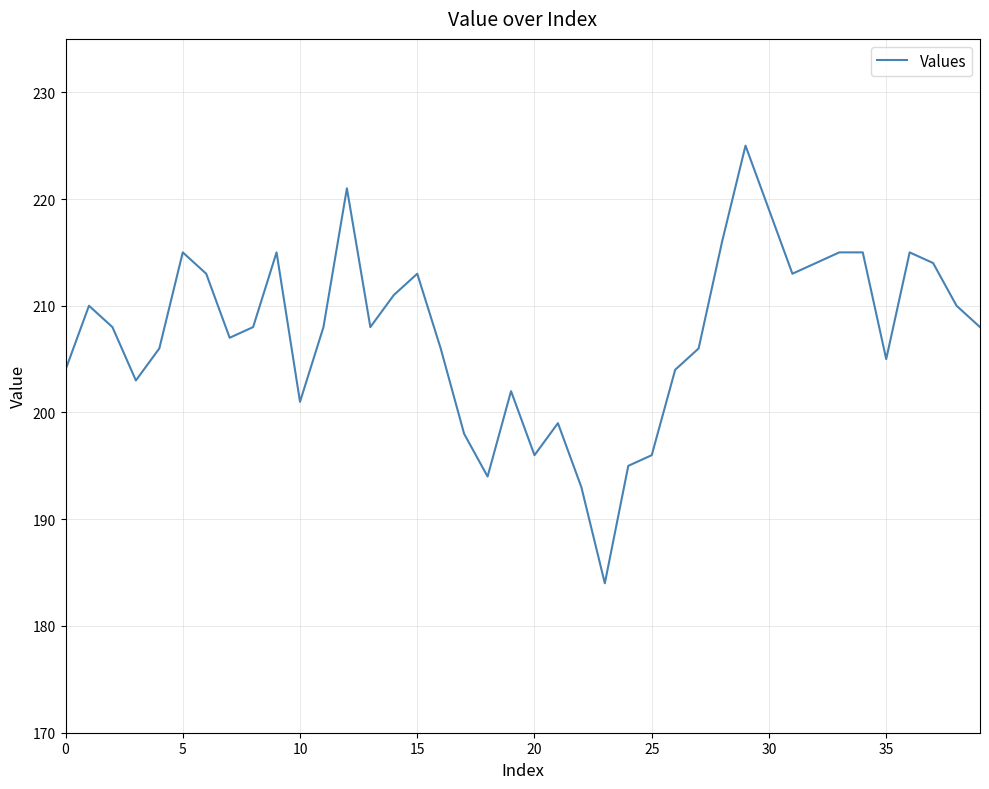

What is the minimum value shown in the chart?

184